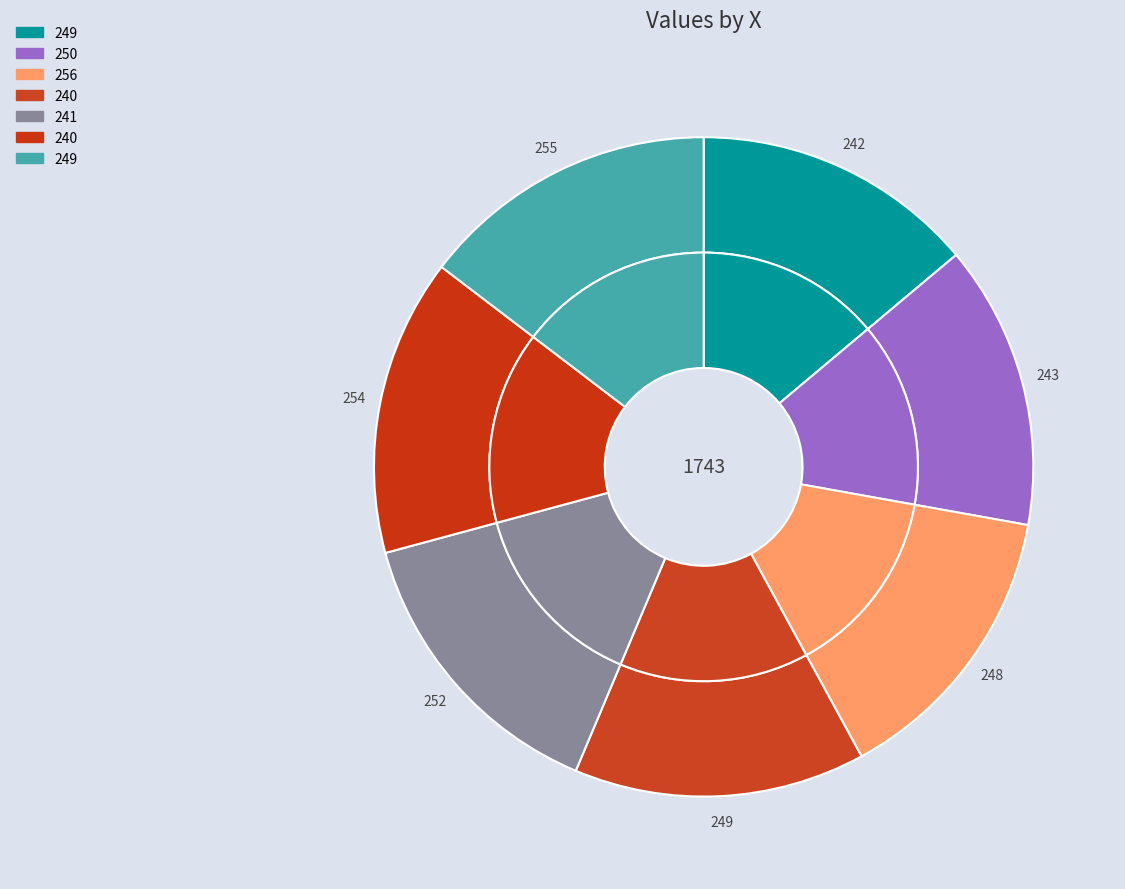

Which category has the biggest portion of the pie?

249